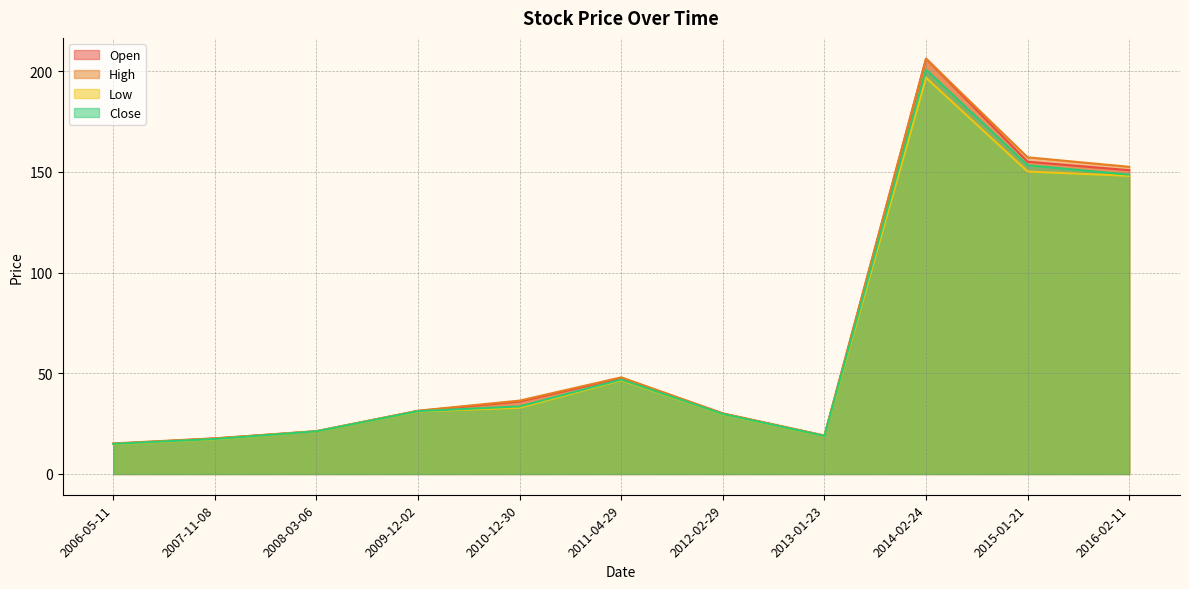

True or false: Close and High intersect in this chart.

False